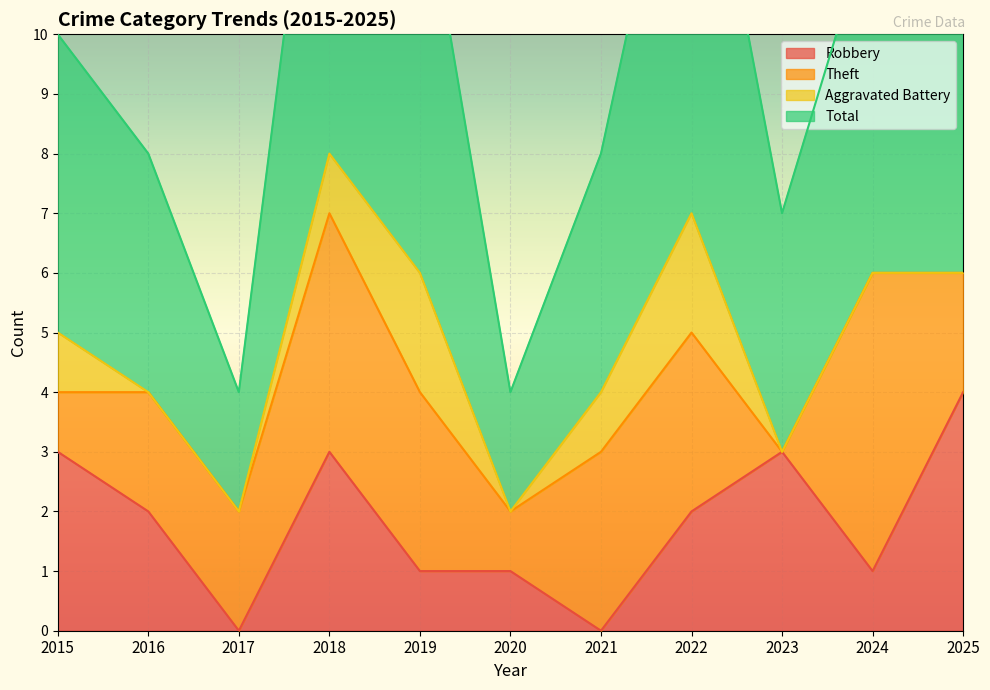

Which category has the lowest value in the Total series?

2017